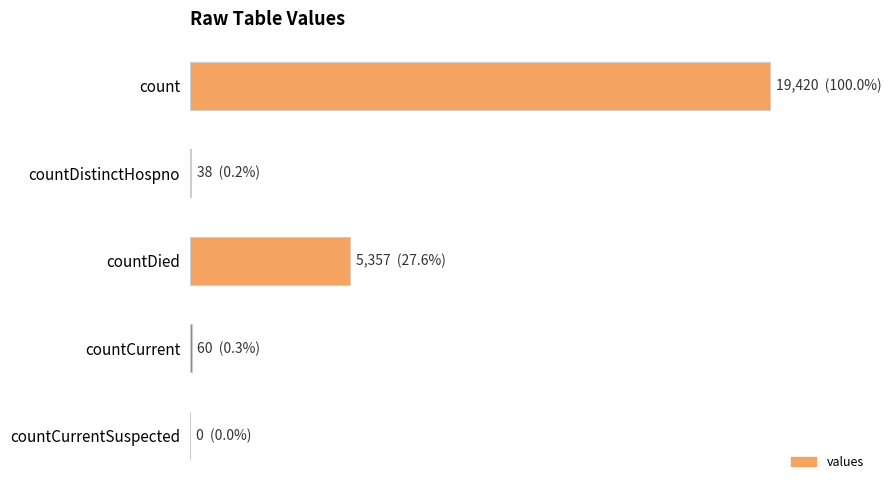

Are the bars horizontal?

Yes